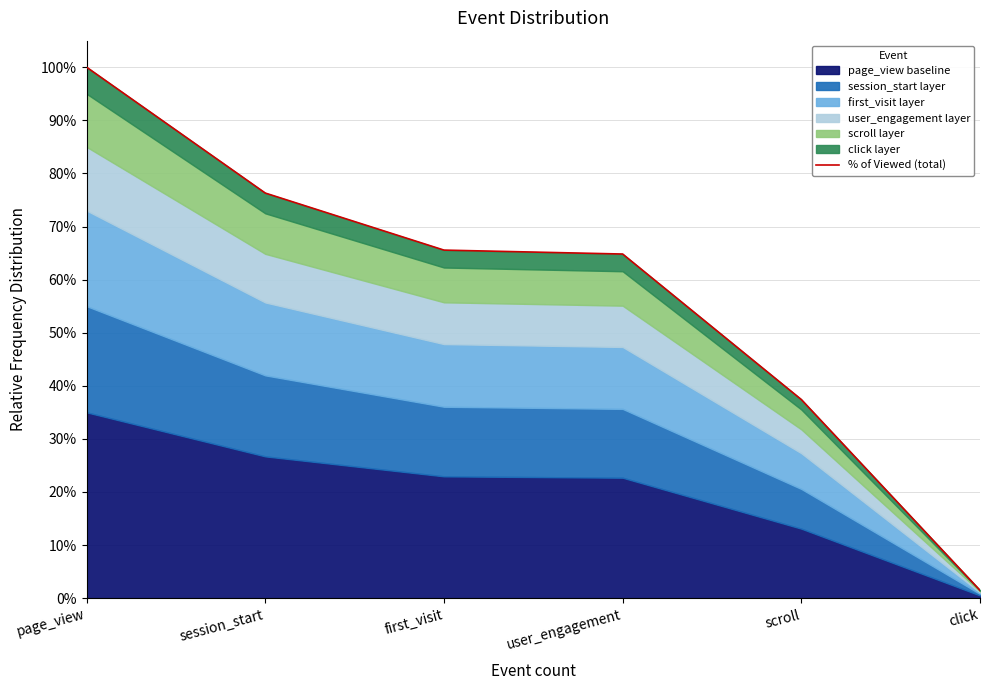

Reading left to right, list all the values displayed in this chart.

page_view=1.0	session_start=0.8	first_visit=0.7	user_engagement=0.6	scroll=0.4	click=0.0